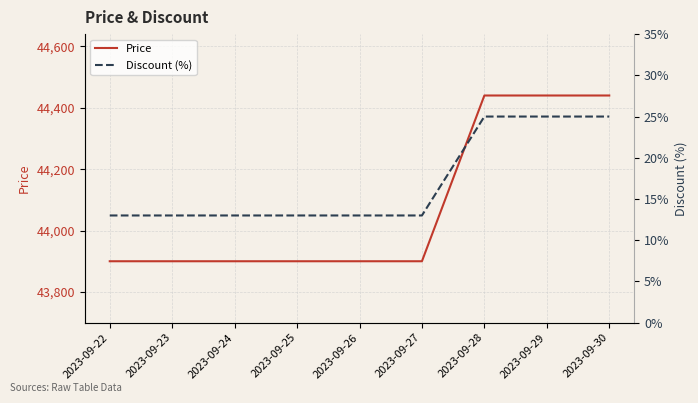

Reading right to left, extract all data points from this chart.

Price: 2023-09-30=44440	2023-09-29=44440	2023-09-28=44440	2023-09-27=43900	2023-09-26=43900	2023-09-25=43900	2023-09-24=43900	2023-09-23=43900	2023-09-22=43900
Discount (%): 2023-09-30=25	2023-09-29=25	2023-09-28=25	2023-09-27=13	2023-09-26=13	2023-09-25=13	2023-09-24=13	2023-09-23=13	2023-09-22=13